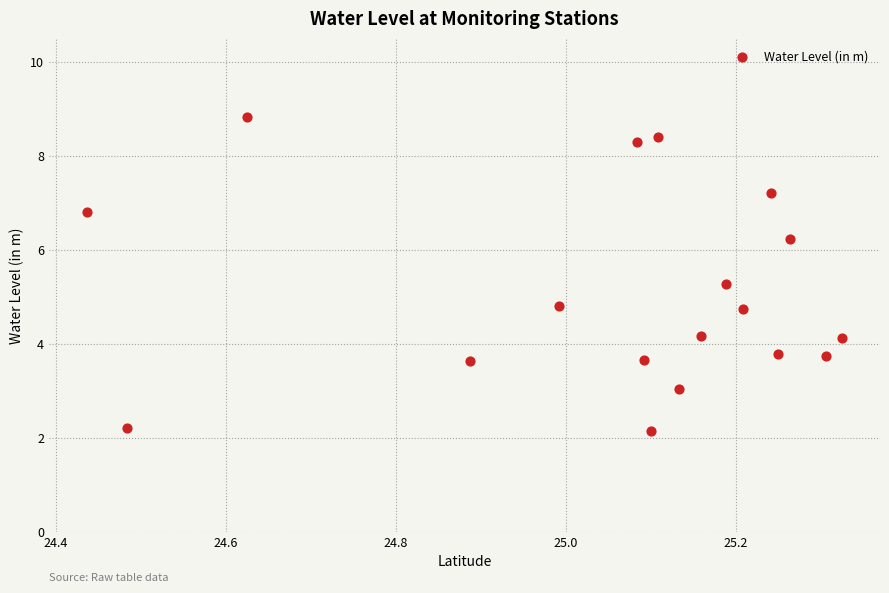

What is the range of X values (max minus min)?

0.9